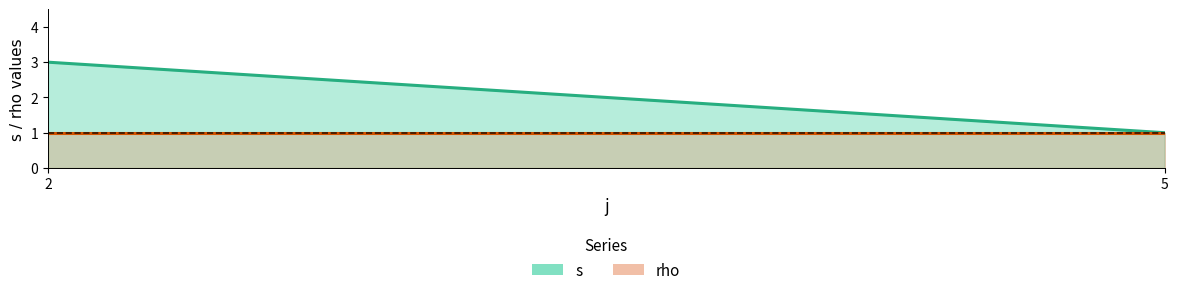

True or false: rho and s cross at least once.

False